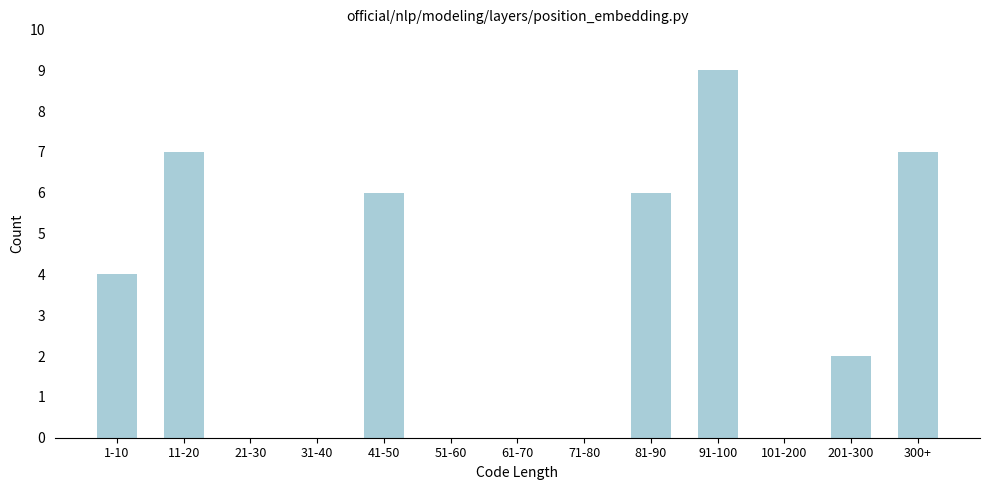

Reading left to right, extract all data points from this chart.

1-10=4	11-20=7	21-30=0	31-40=0	41-50=6	51-60=0	61-70=0	71-80=0	81-90=6	91-100=9	101-200=0	201-300=2	300+=7